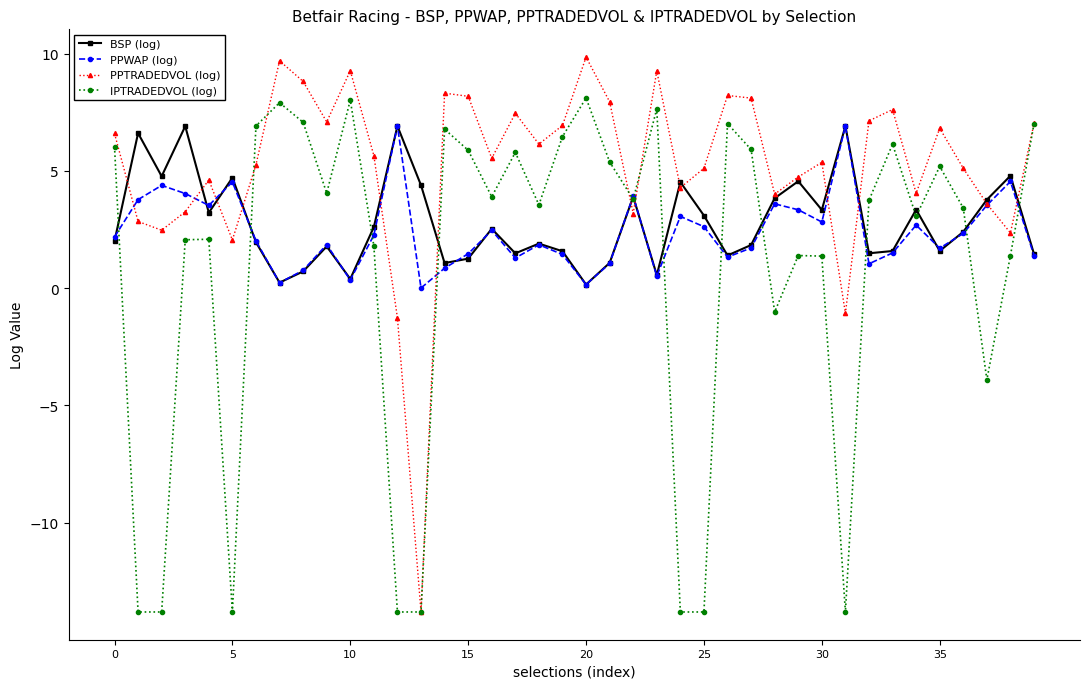

What is the greatest value displayed?

9.8